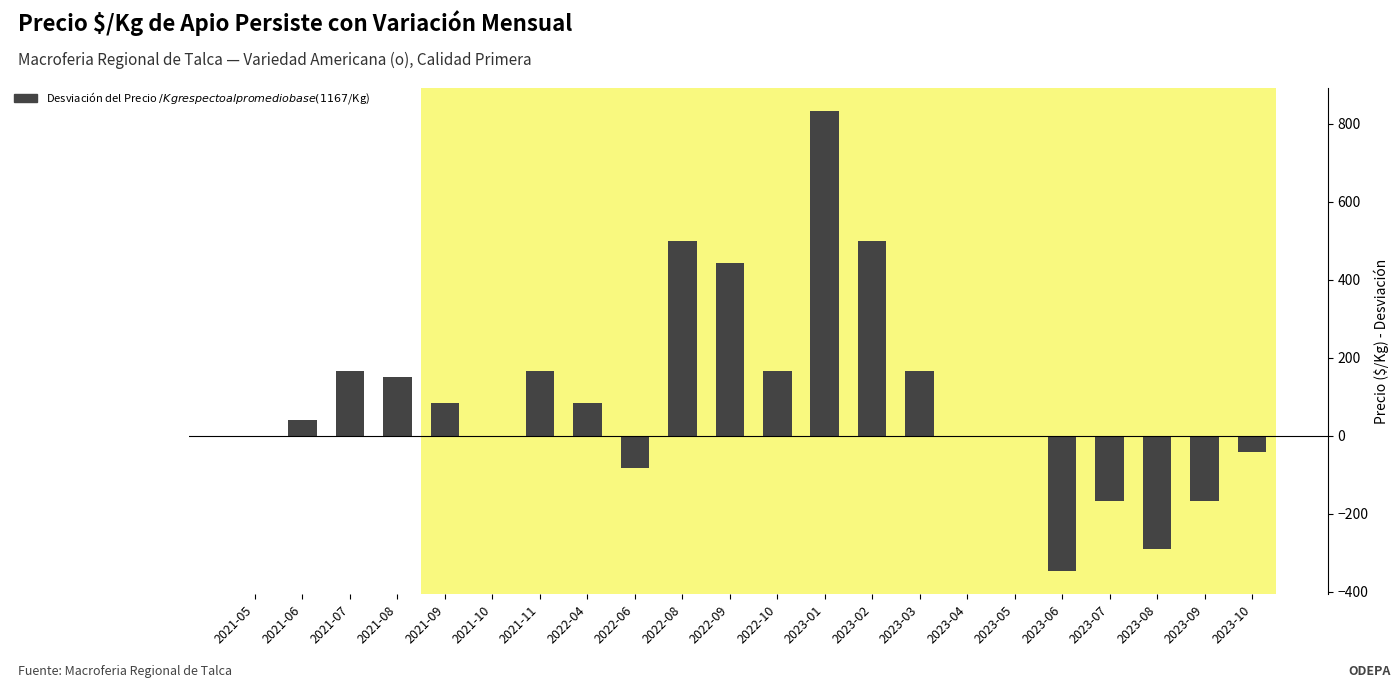

What is the sum of all values?

2198